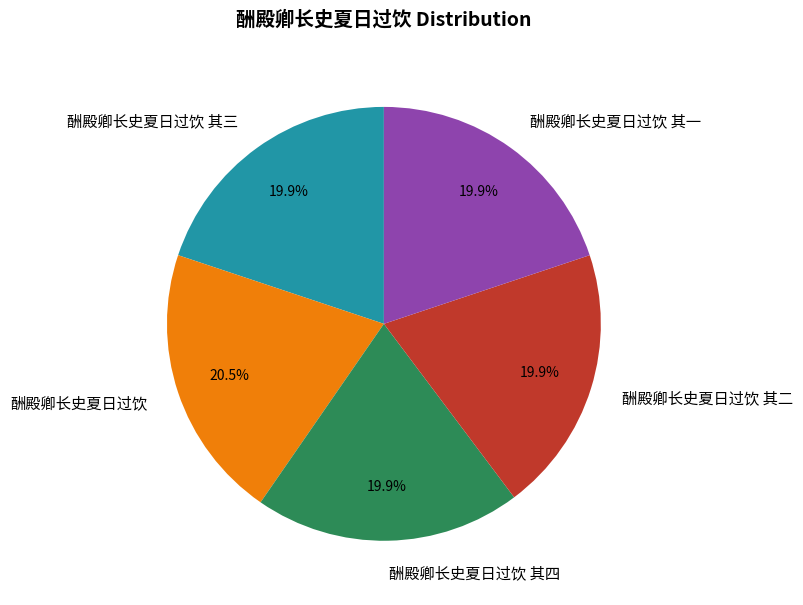

What percentage is NOT represented by 酬殿卿长史夏日过饮 其四?

80.1%